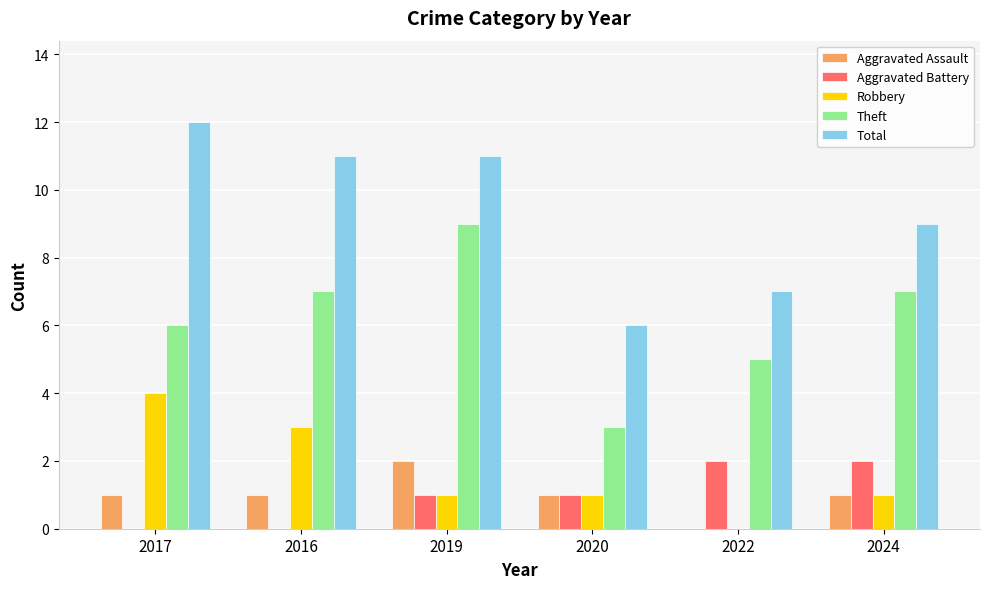

What is the spread (max minus min) of values at 2020?

5